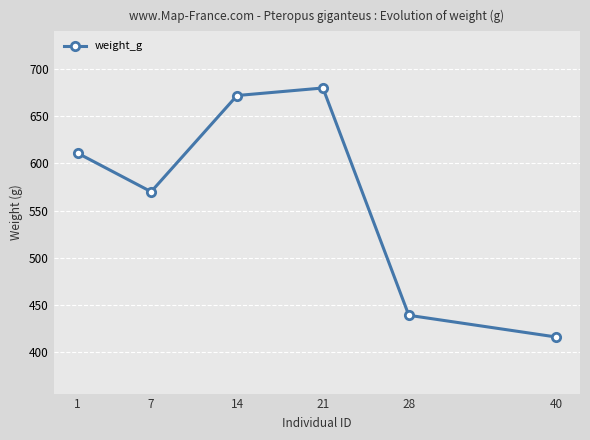

True or false: the data shows 672 at 14.

True